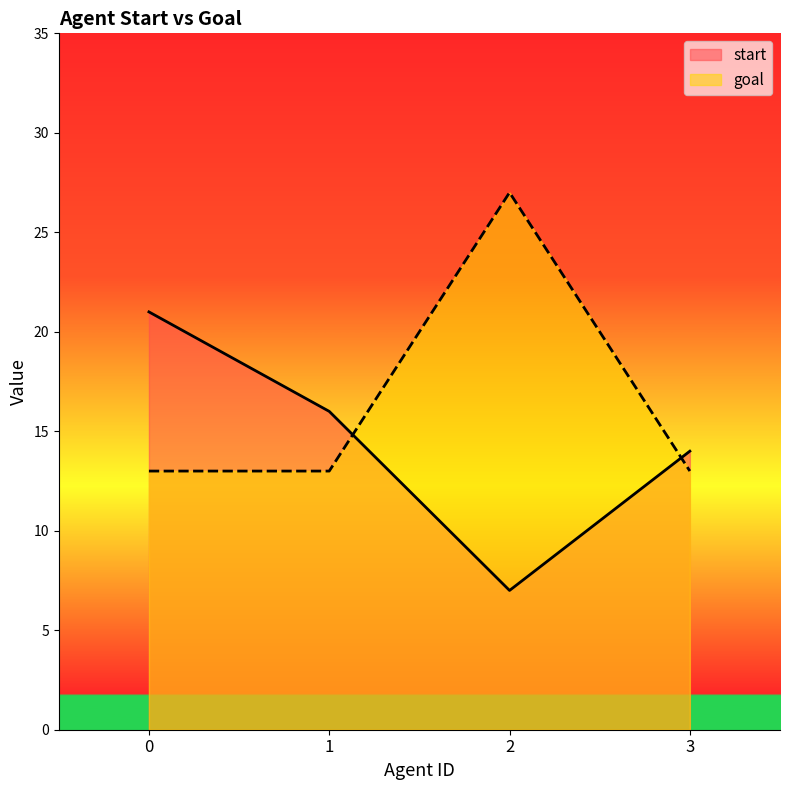

What is the sum of all start values?

58